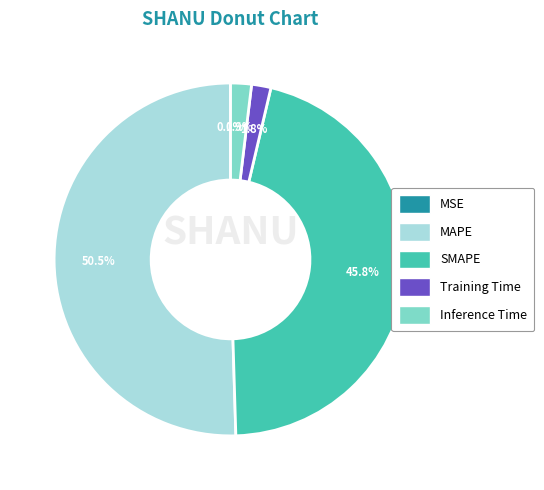

Which has a higher value, SMAPE or Training Time?

SMAPE